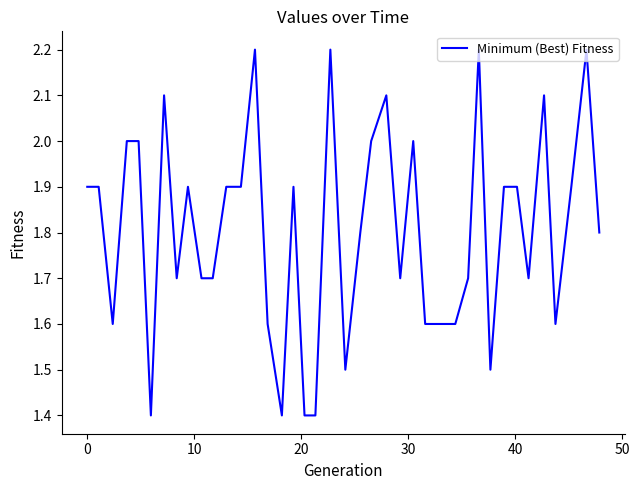

What is the difference between the maximum and minimum values?

0.8